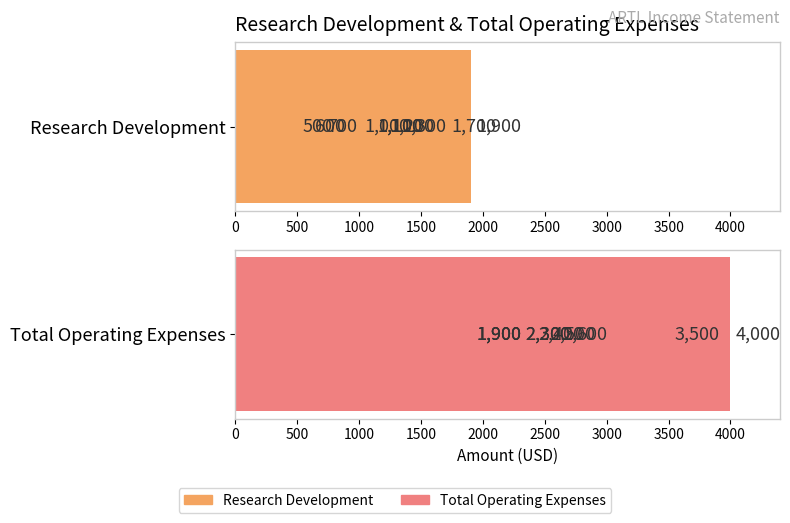

Which has a higher value, 3000 or 2500?

2500